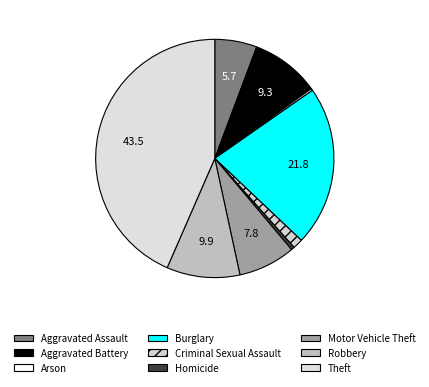

Is there a majority slice in this chart?

No